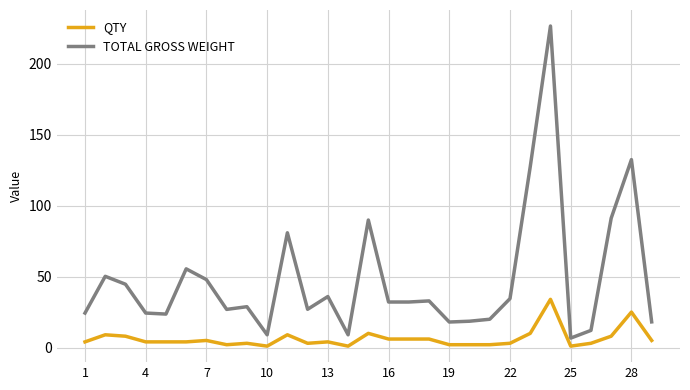

True or false: QTY and TOTAL GROSS WEIGHT cross at least once.

False